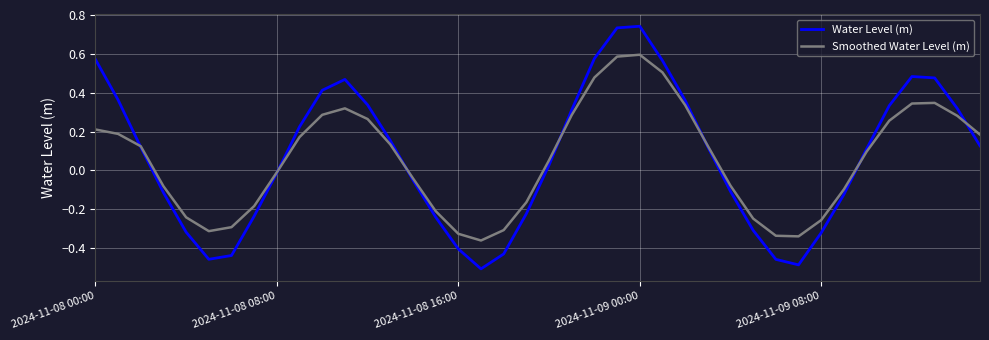

Which series has the largest range (max minus min)?

Water Level (m)